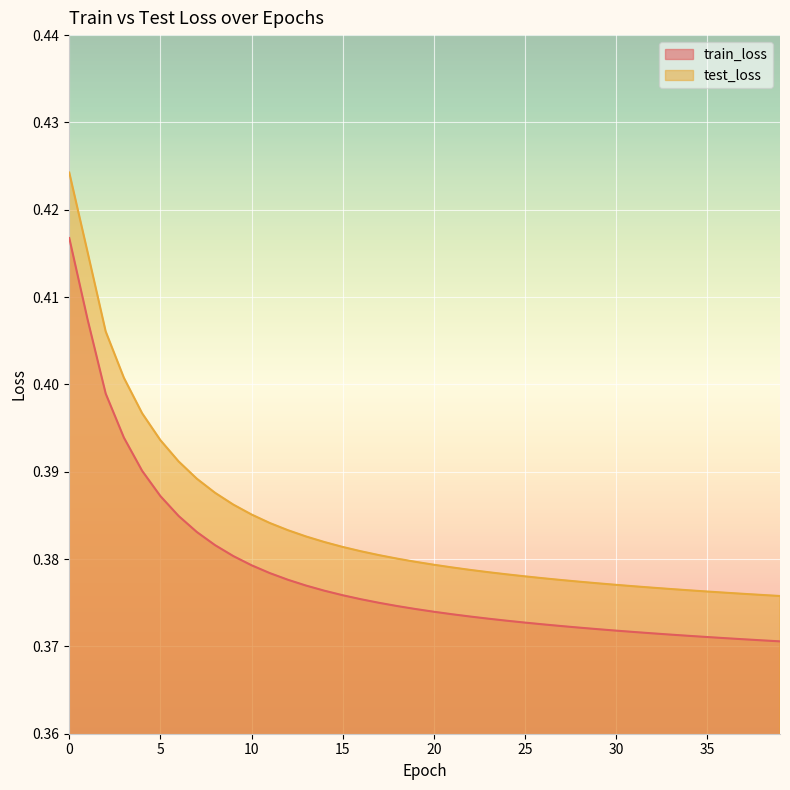

At which label is test_loss closest to 0?

39